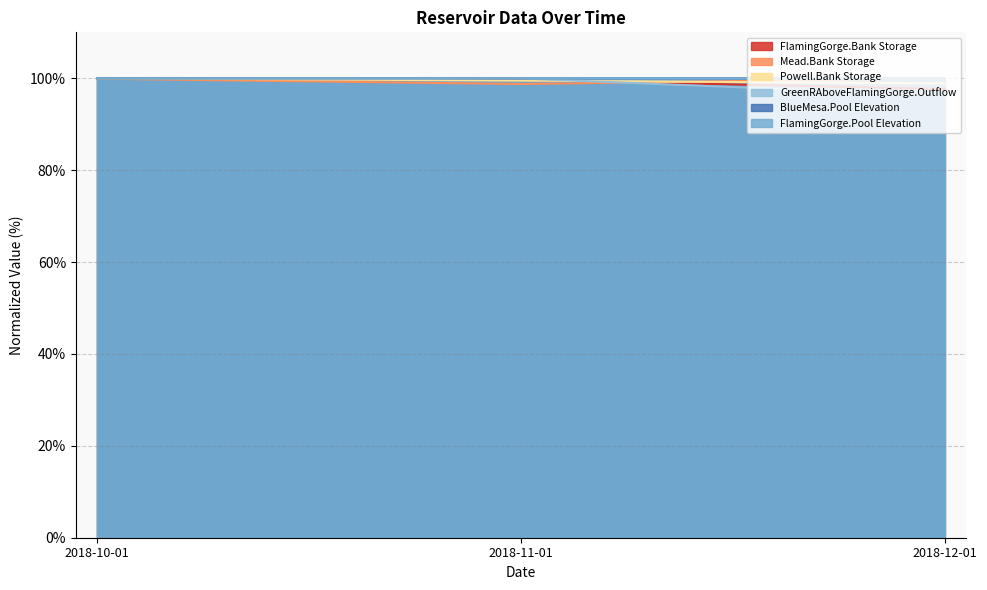

What is the label of the 2nd point from the right?

2018-11-01